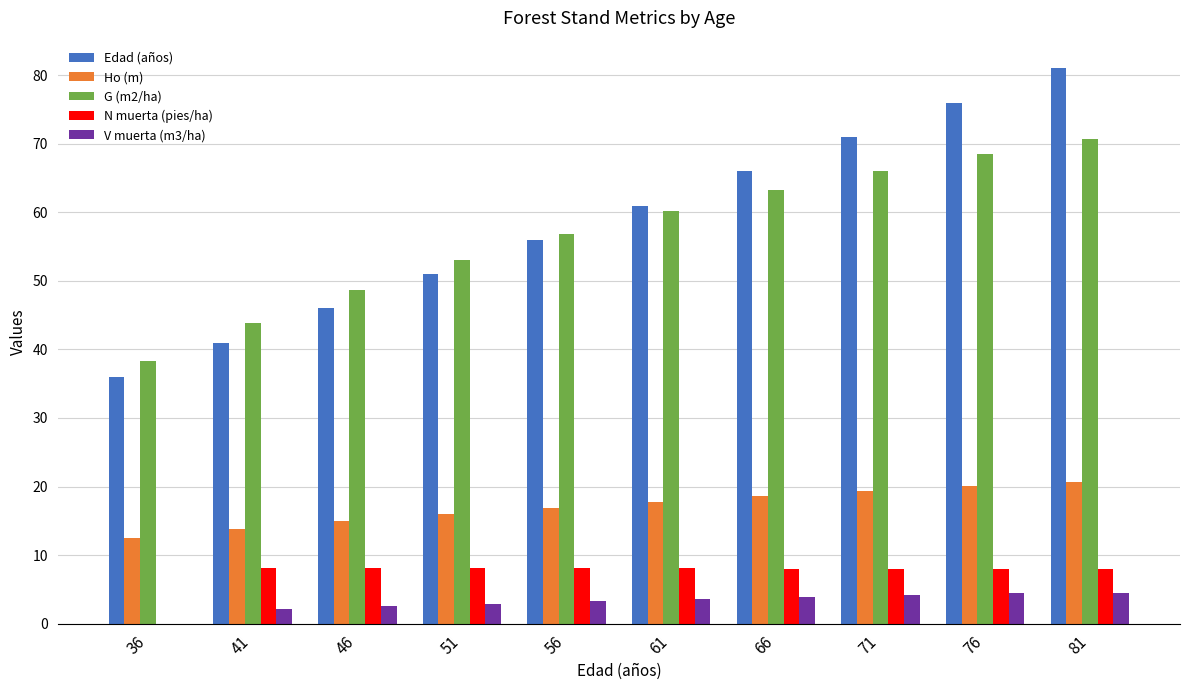

Does the chart contain stacked bars?

No